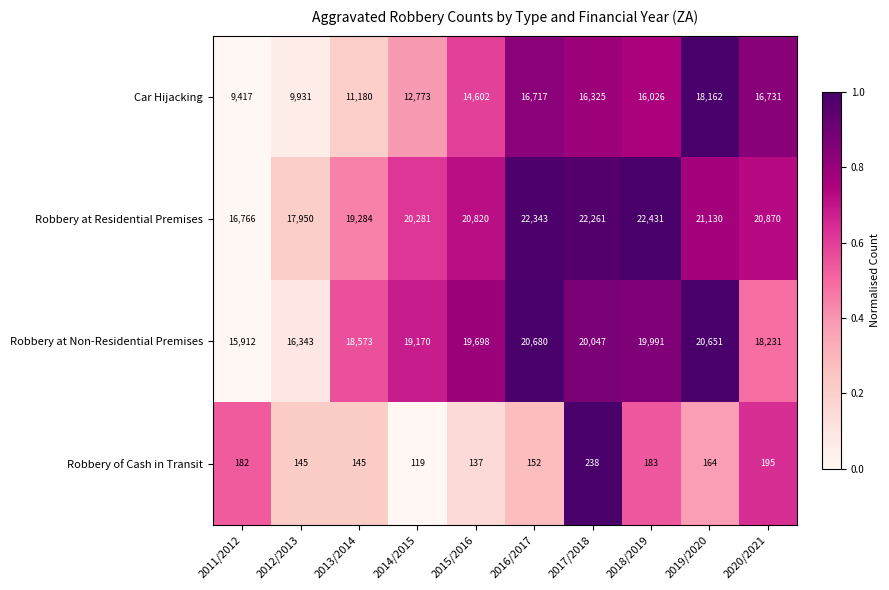

What is the greatest value displayed?

22431